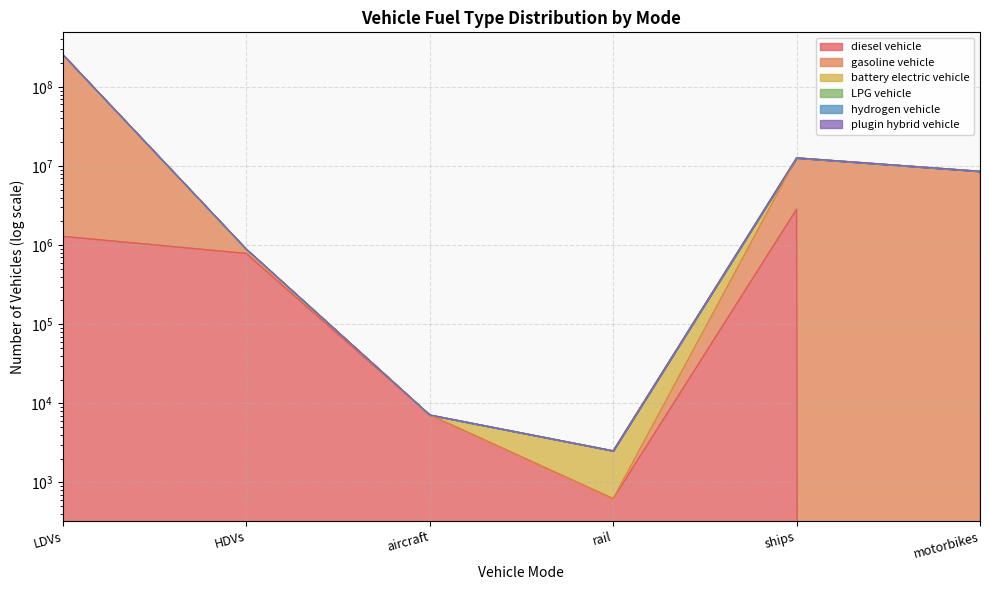

Reading left to right, transcribe all the data shown in this chart.

diesel vehicle: LDVs=1292884.0	HDVs=786021.4	aircraft=7149.1	rail=624.1	ships=2850434.9	motorbikes=0.0
gasoline vehicle: LDVs=256850555.0	HDVs=891589.1	aircraft=7149.1	rail=2518.3	ships=12705000.4	motorbikes=8596314.0
battery electric vehicle: LDVs=256209121.0	HDVs=891589.1	aircraft=7149.1	rail=2518.3	ships=12705000.4	motorbikes=8596314.0
LPG vehicle: LDVs=256202675.0	HDVs=891462.4	aircraft=7149.1	rail=2518.3	ships=12705000.4	motorbikes=8596314.0
hydrogen vehicle: LDVs=256109624.0	HDVs=884207.3	aircraft=7149.1	rail=2518.3	ships=12705000.4	motorbikes=8596314.0
plugin hybrid vehicle: LDVs=255236708.0	HDVs=883907.3	aircraft=7149.1	rail=624.1	ships=12705000.4	motorbikes=8596314.0